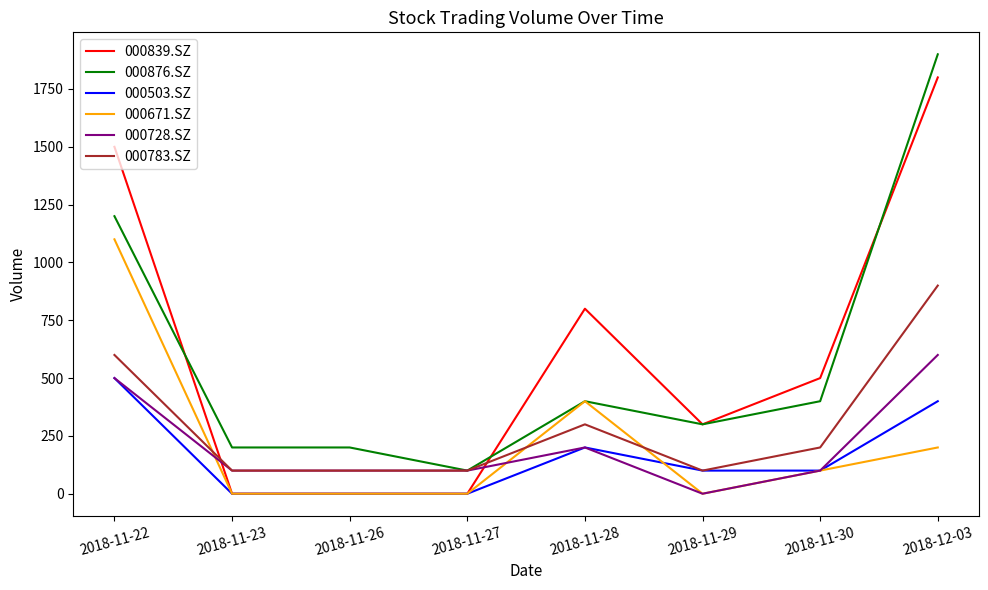

What is the difference between the highest and lowest values at 2018-11-27?

100